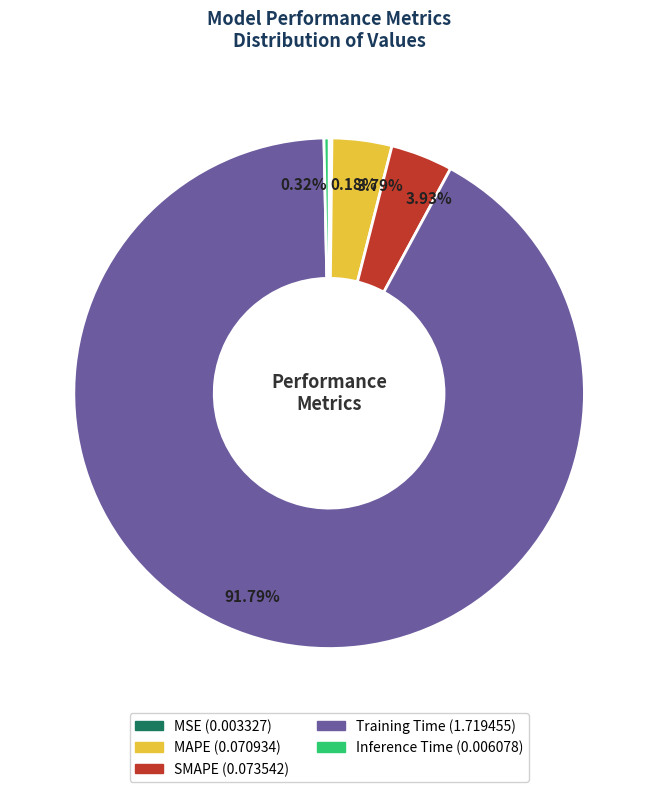

Which has a higher value, SMAPE or Inference Time?

SMAPE